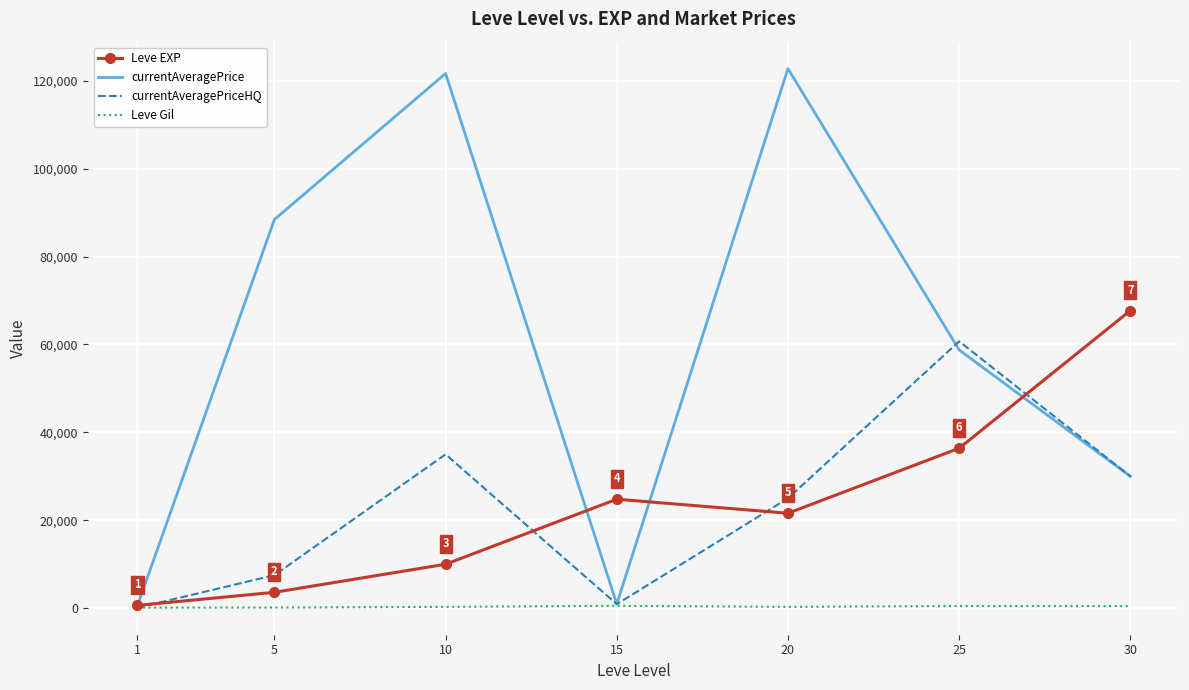

Is the value of Leve Gil at 10 greater than the value of currentAveragePriceHQ at 10?

No